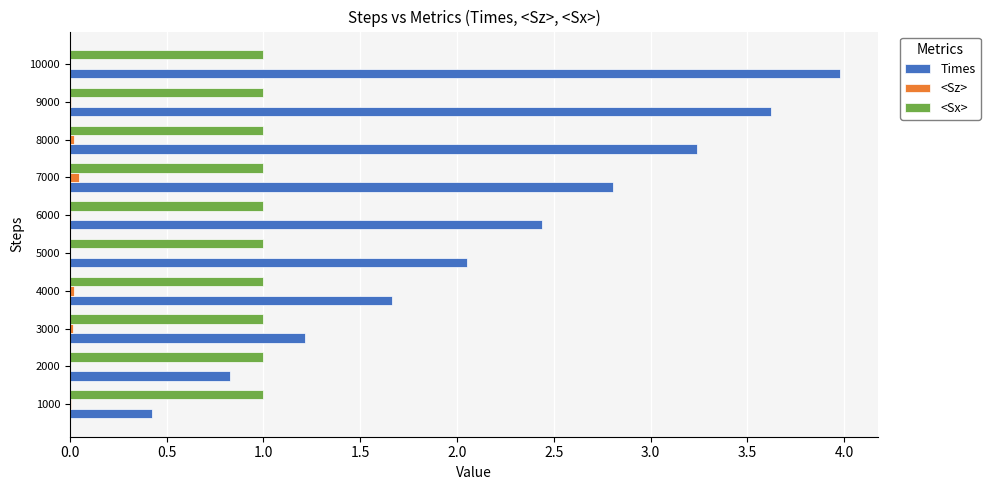

Which series has the largest total across all categories?

Times